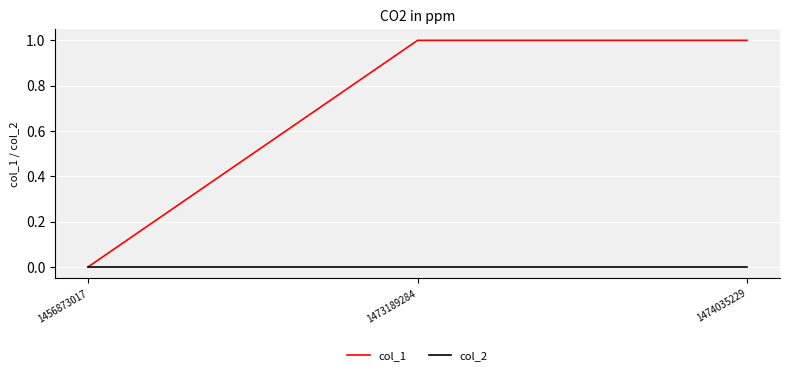

True or false: col_1 has a value of 0 at 1474035229.

False